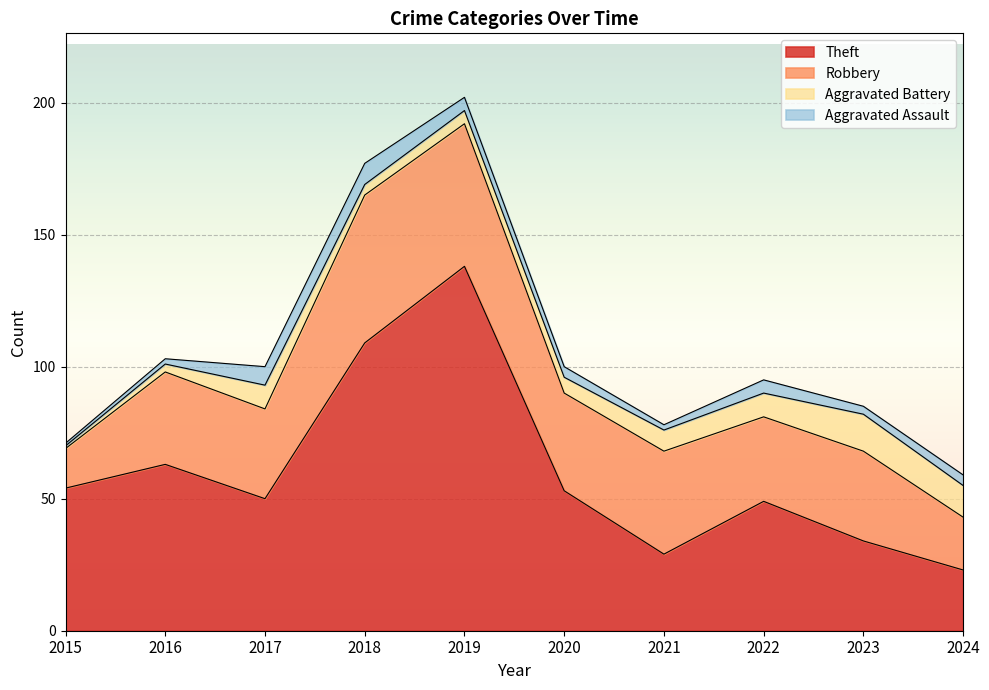

What is the total value across all series at 2017?

100